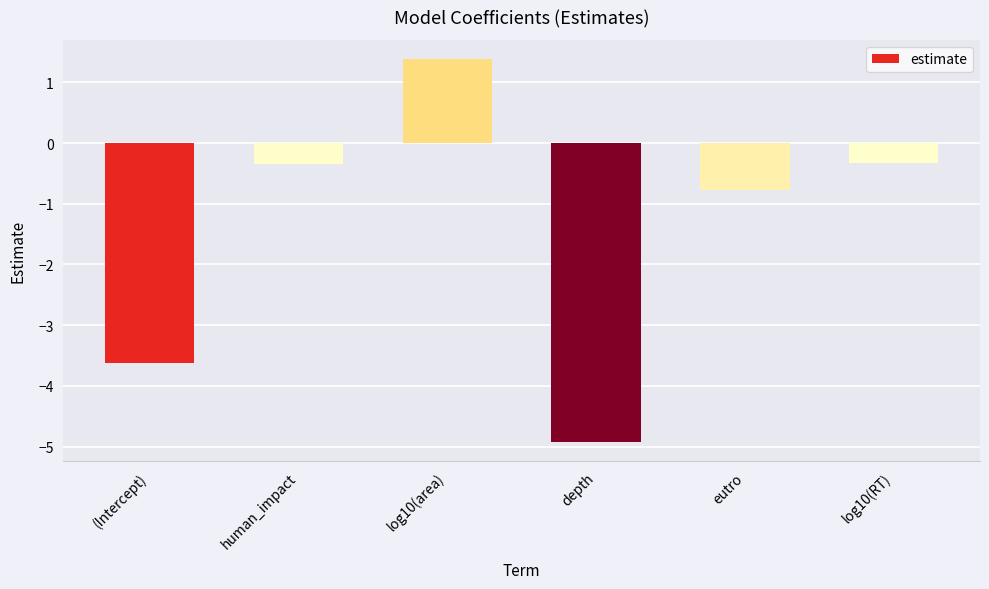

How many distinct data groups are displayed?

1